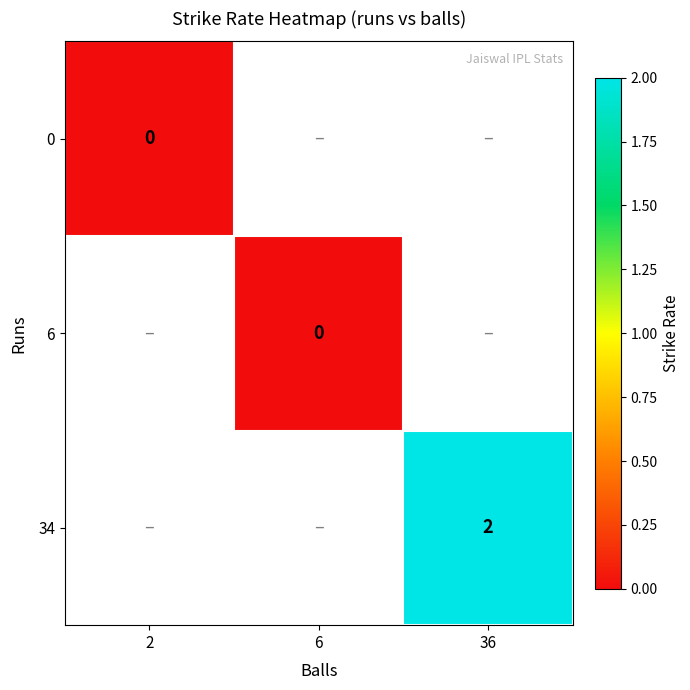

At which category does the chart reach its minimum across all series?

2